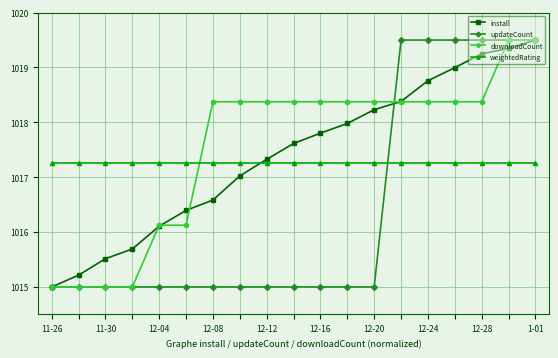

What is the smallest value displayed?

1015.0